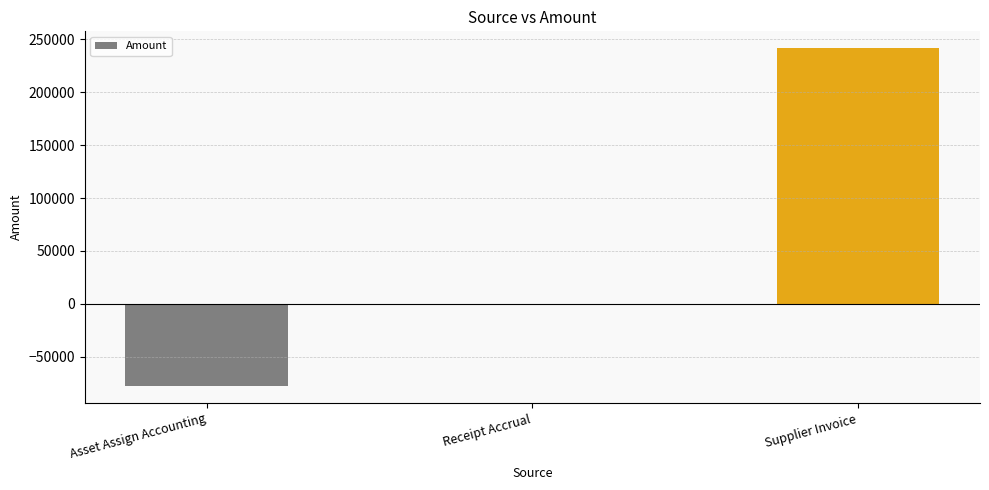

What value does the data have at Supplier Invoice?

241622.8